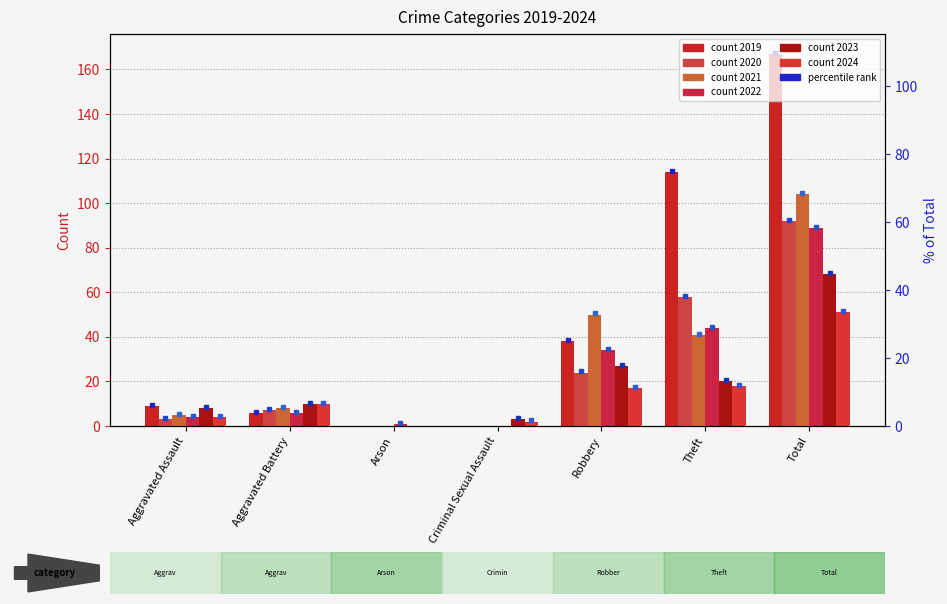

Which series has the largest total across all categories?

2019